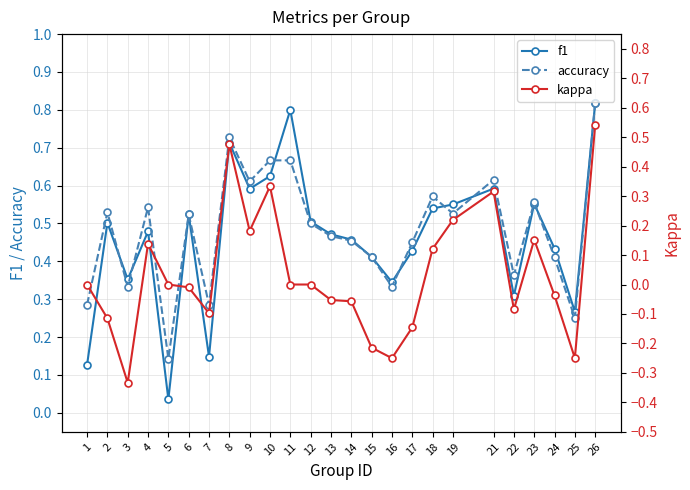

What is the approximate value of kappa at 3?

-0.3